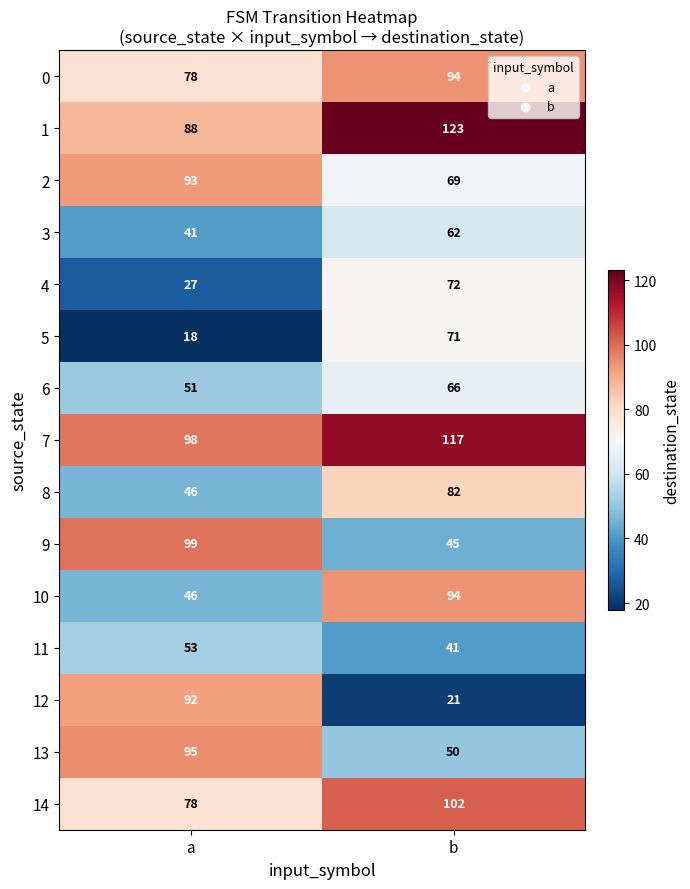

At which label does 14 reach its minimum?

a